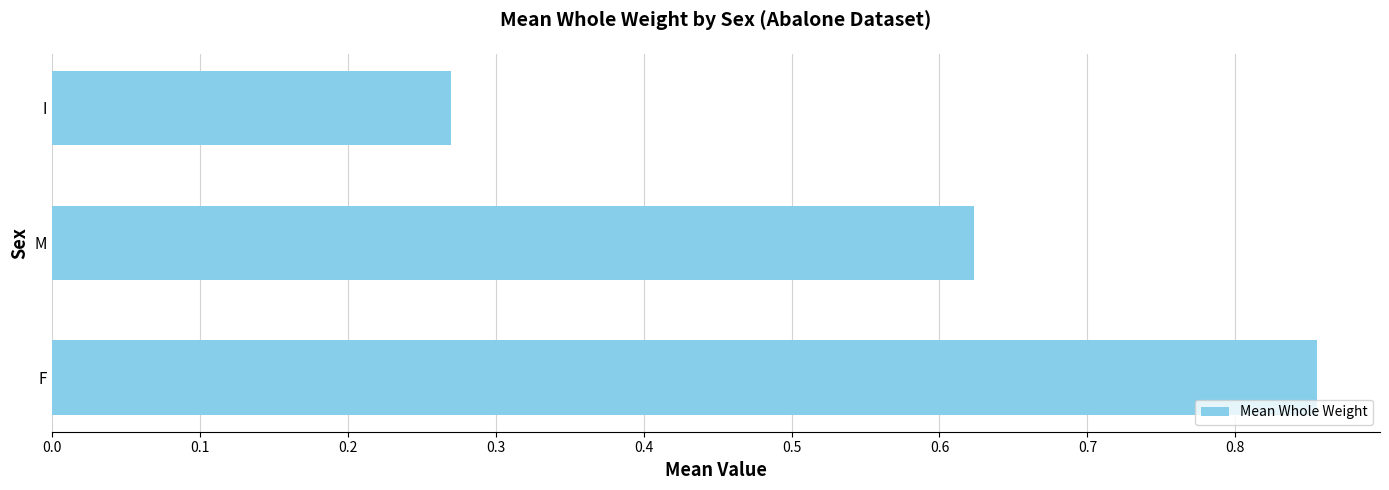

Does the chart contain any negative values?

No